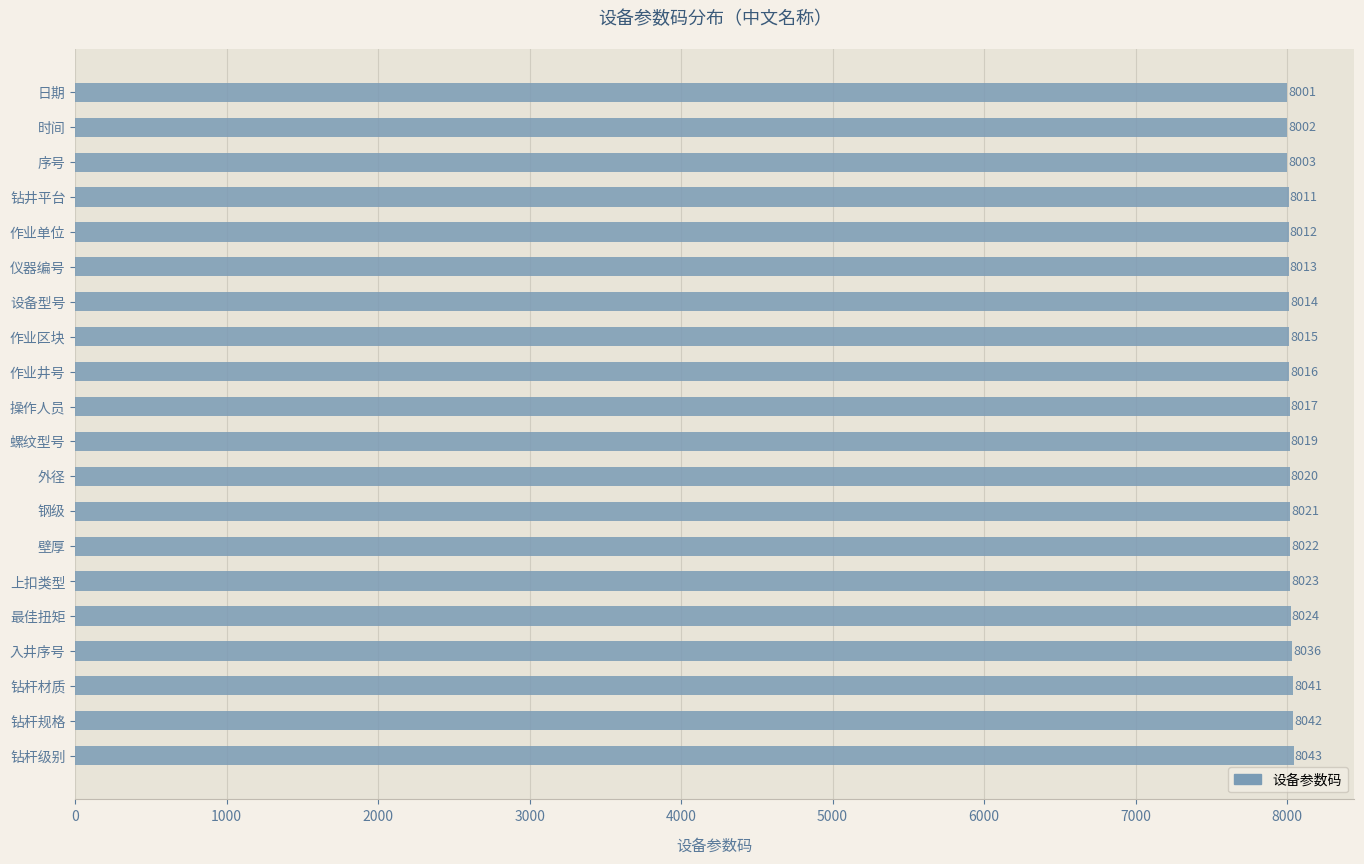

Approximately how many times larger is the value at 螺纹型号 compared to 钻杆级别?

1.0